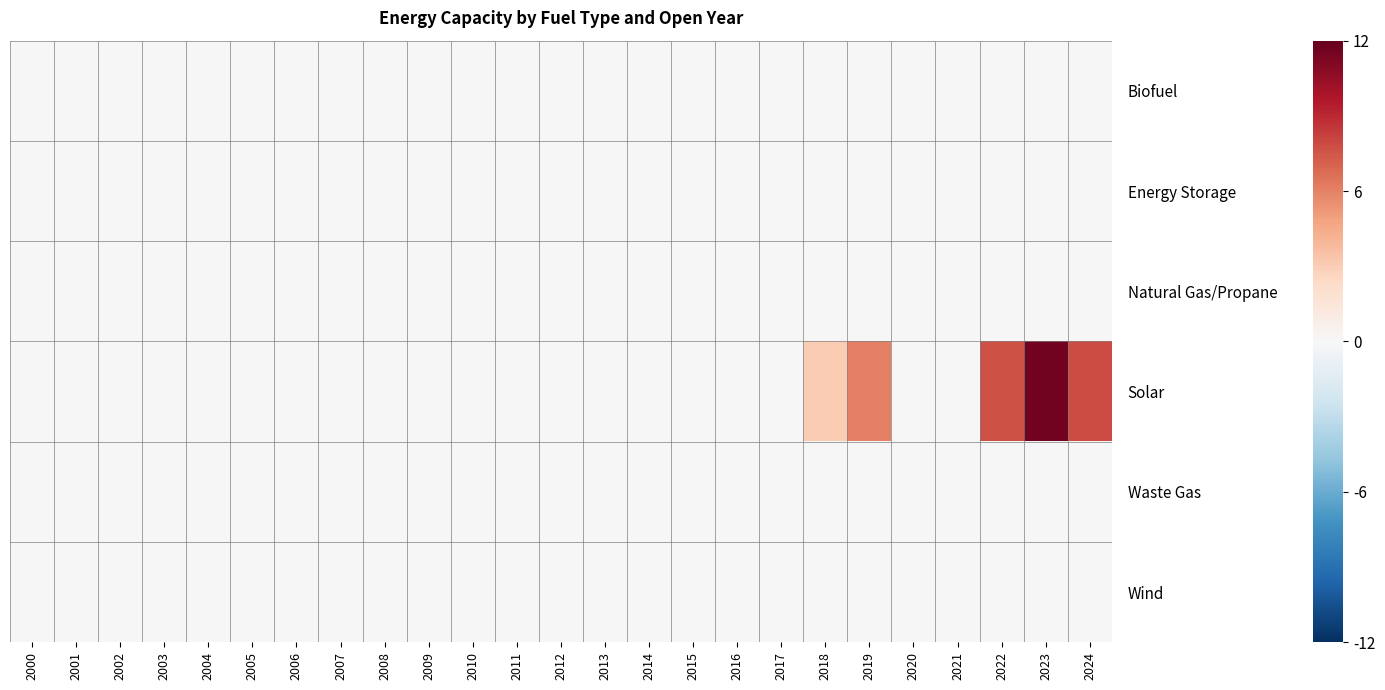

Which series has the largest total across all categories?

Solar